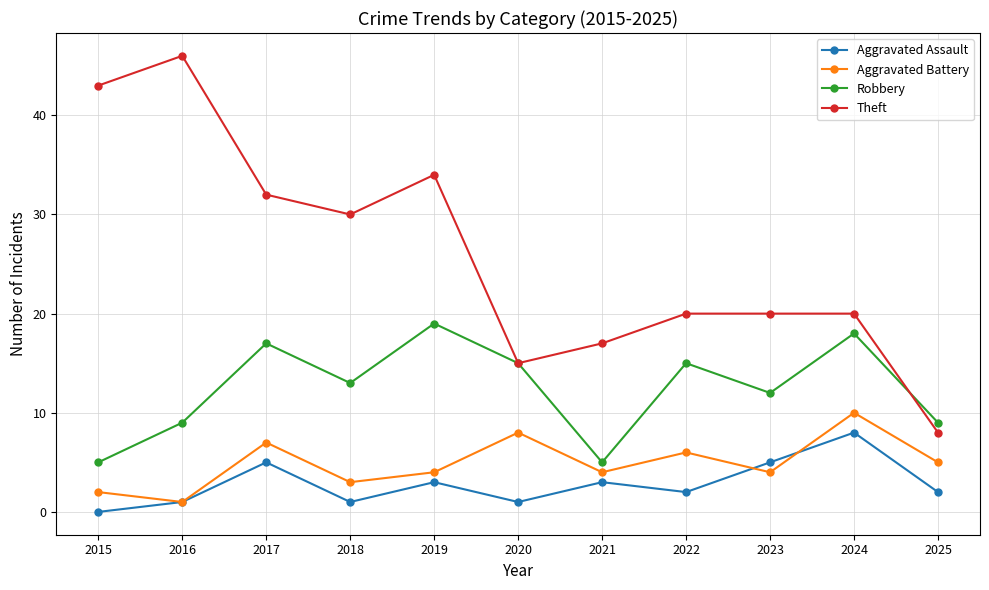

True or false: Robbery has more than 0 points higher than both neighbors.

True